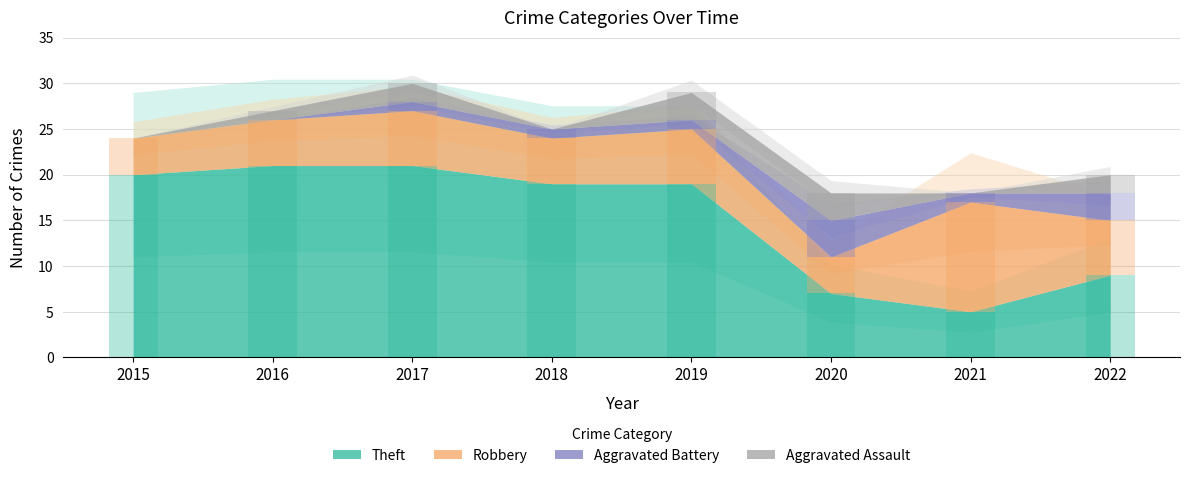

True or false: Aggravated Assault has a value of 3 at 2017.

False